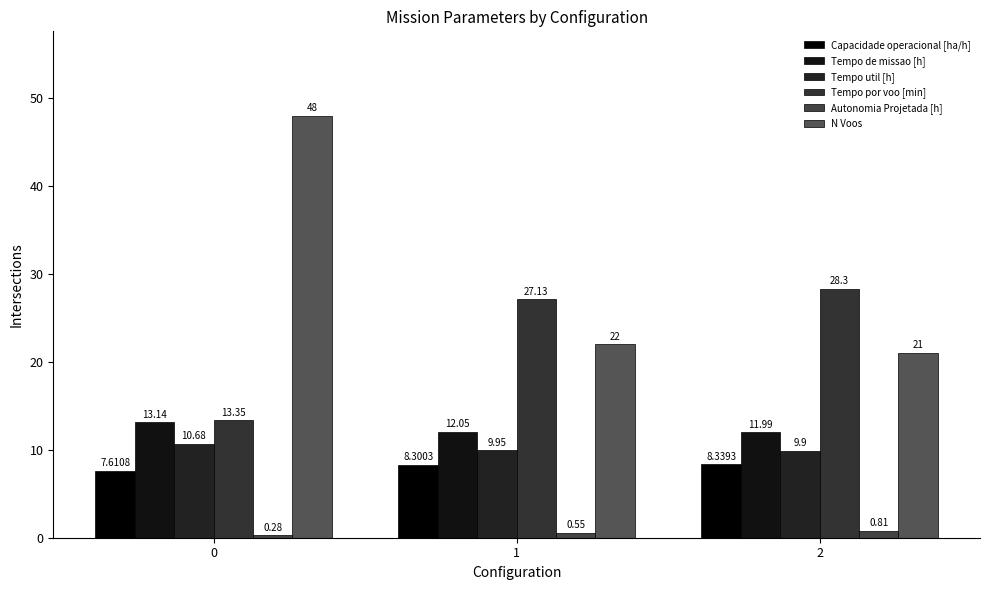

How many values in the Tempo de missao [h] series are below 12?

1